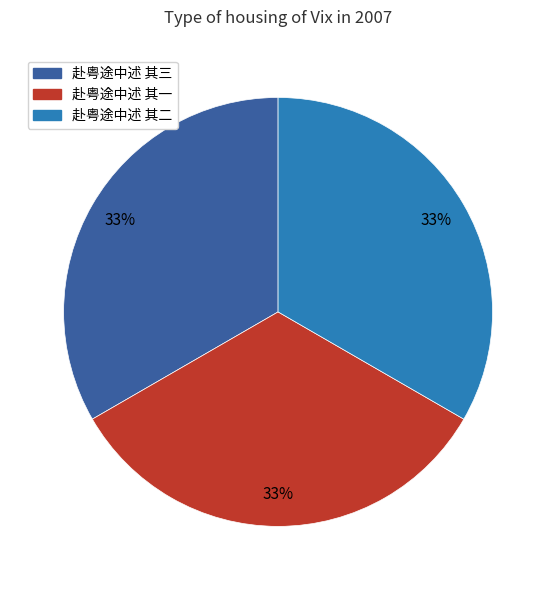

The 赴粤途中述 其三 slice represents 48% of the pie. True or false?

False